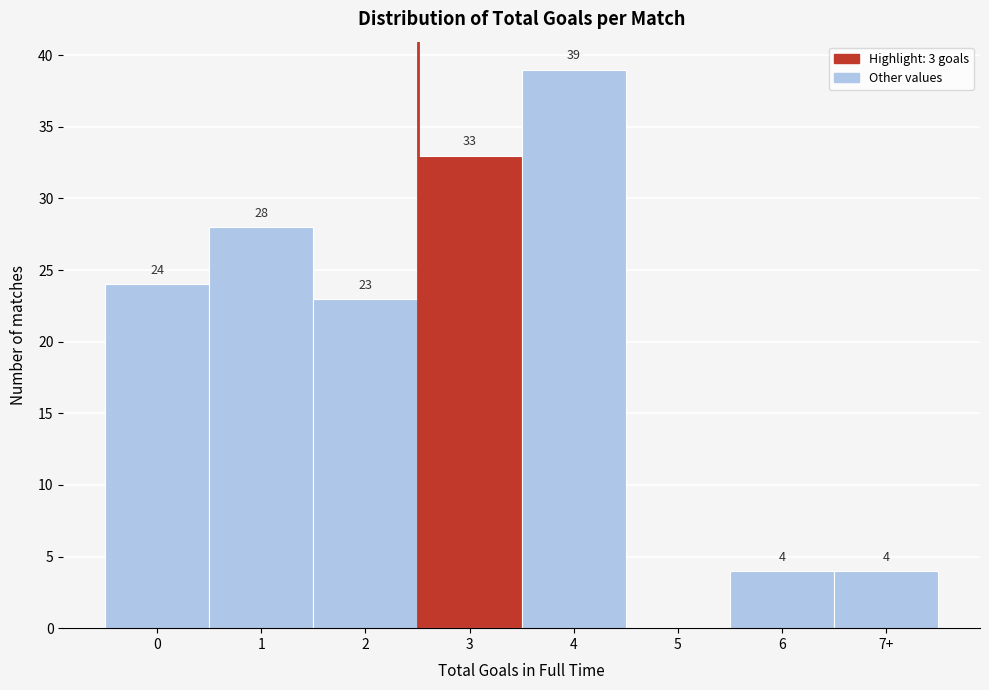

Reading left to right, extract all data points from this chart.

0=24	1=28	2=23	3=33	4=39	5=0	6=4	7+=4